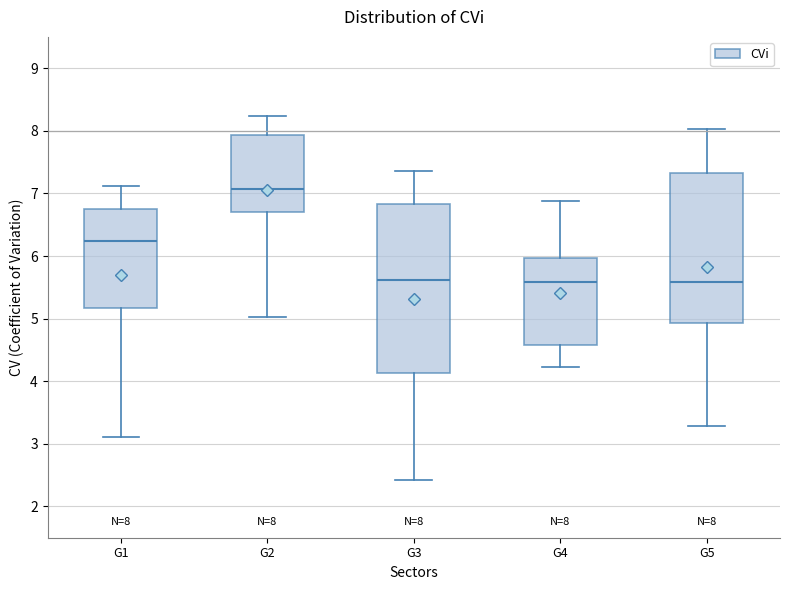

Comparing the boxes themselves (not the whiskers), which one is the tallest?

G3